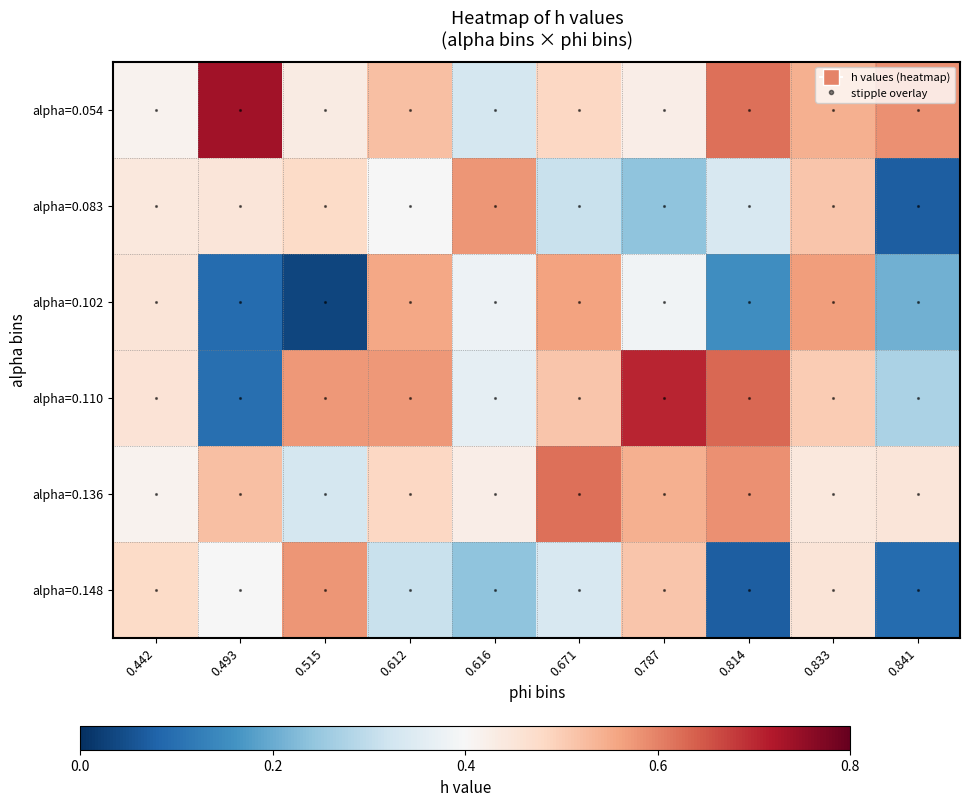

Count the number of data series in this chart.

6